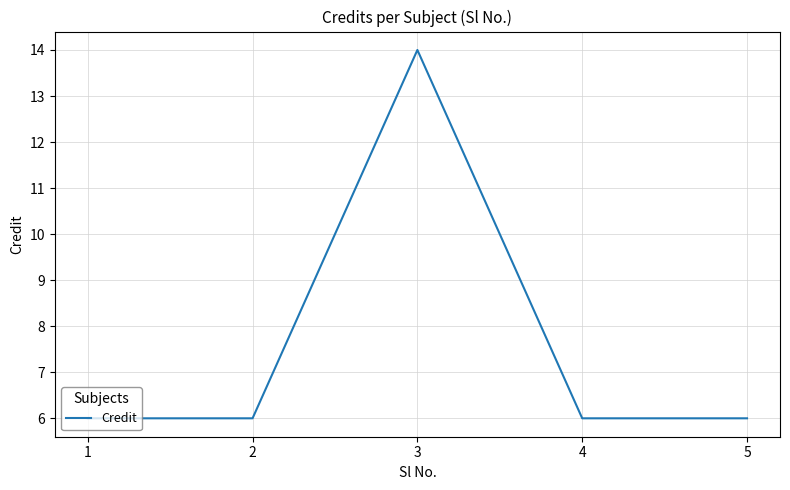

The chart shows a value of 10 at 2. True or false?

False